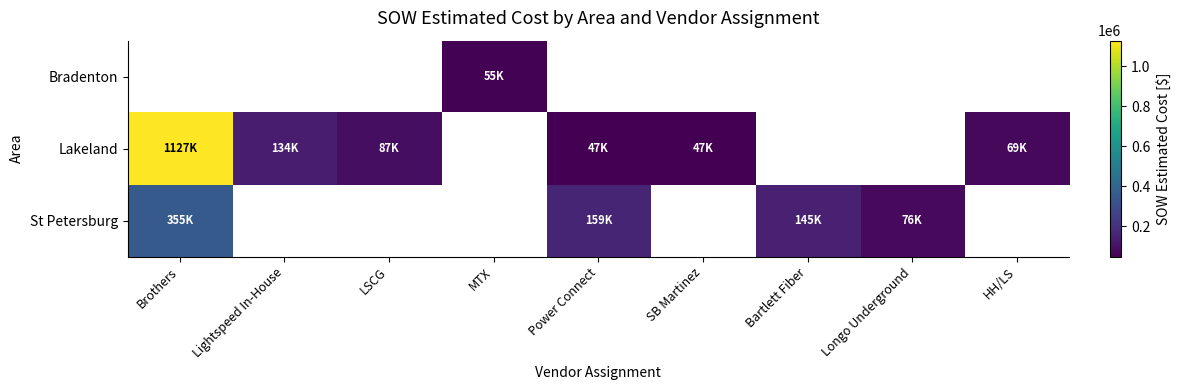

How many values in the Lakeland series are below 69555?

2